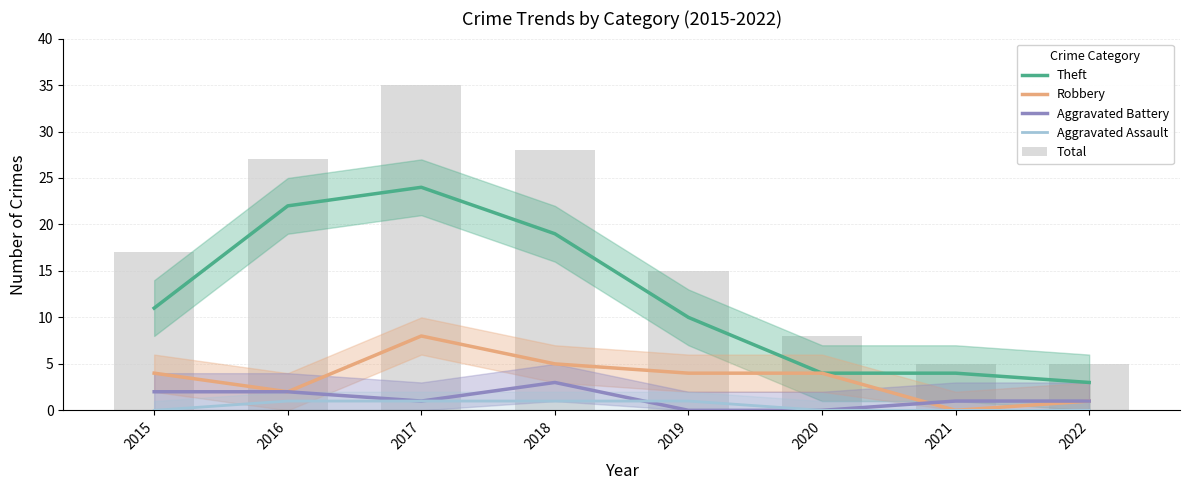

At which label does Aggravated Battery reach its peak?

2018